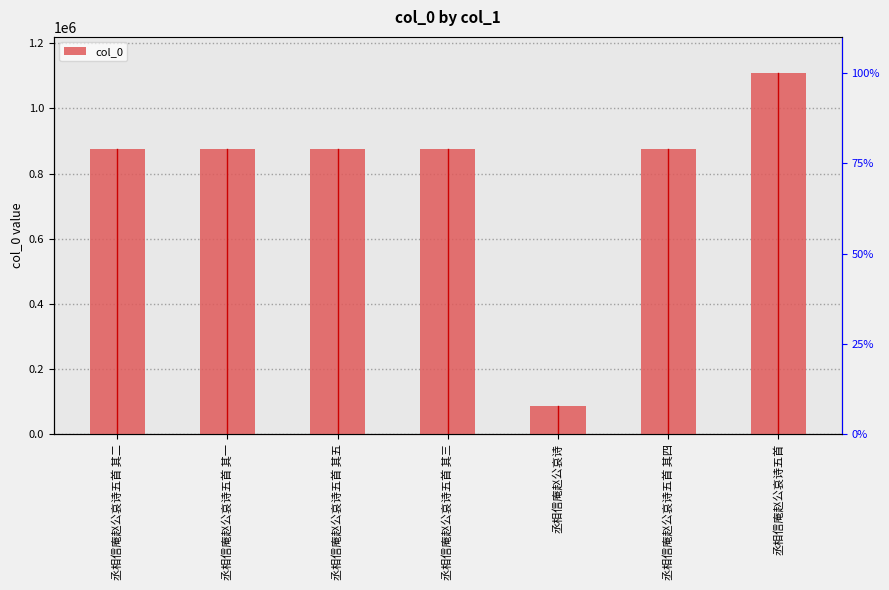

How many data points are less than 876487?

3